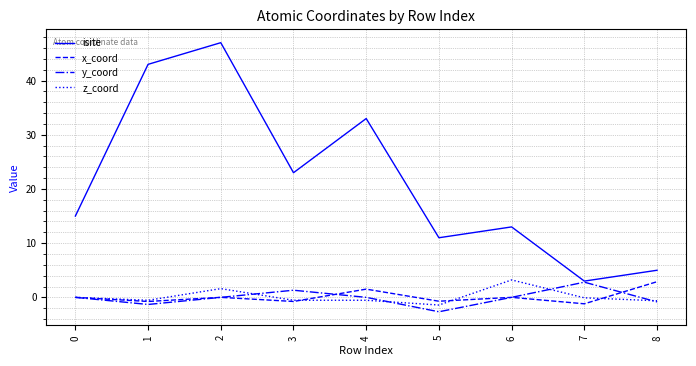

What is the smallest value displayed?

-2.7